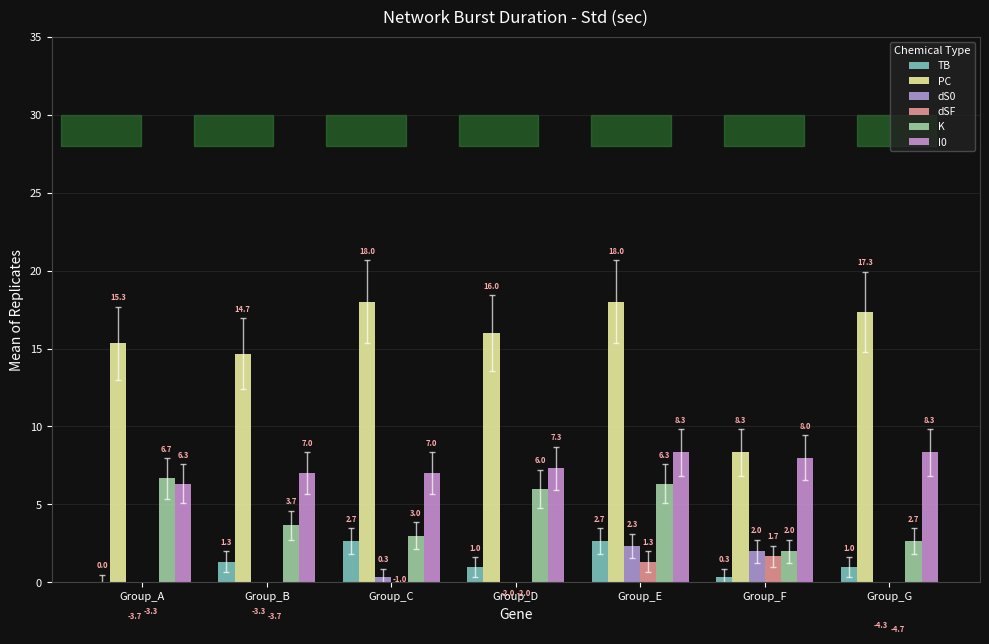

Which has a higher value, Group_A or Group_E?

Group_E